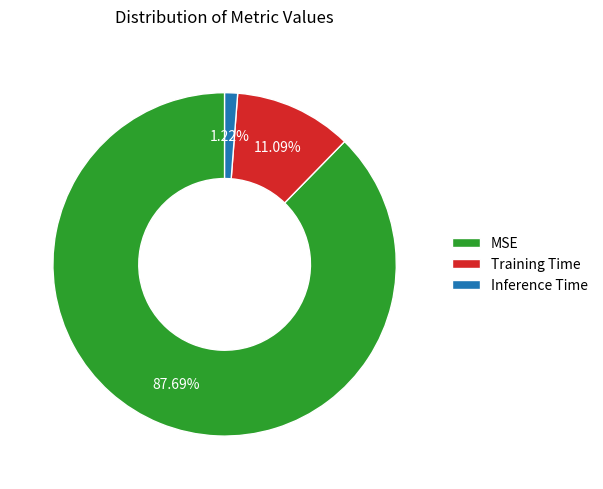

How many segments does this pie chart have?

3